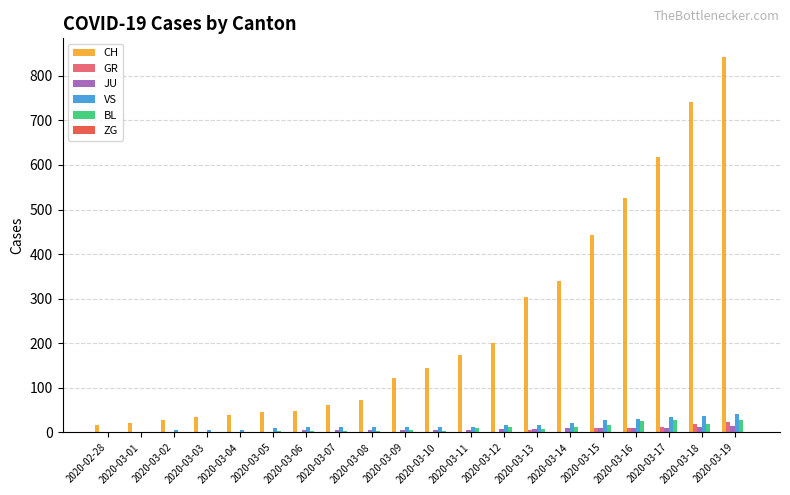

Which series changed the most between 2020-03-04 and 2020-03-13?

CH